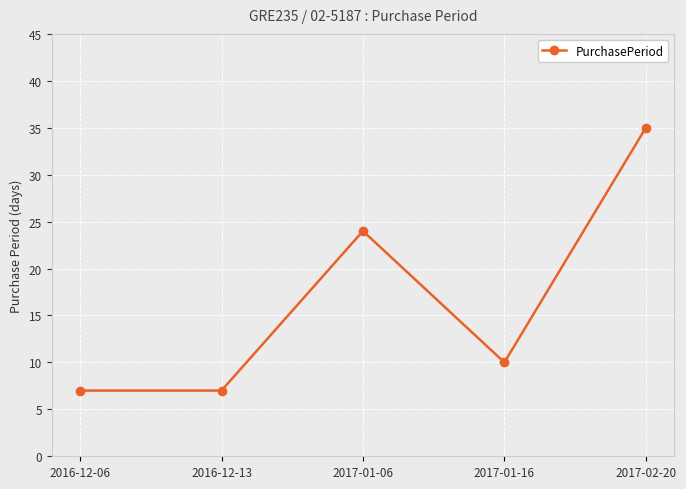

What is the difference between the maximum and minimum values?

28